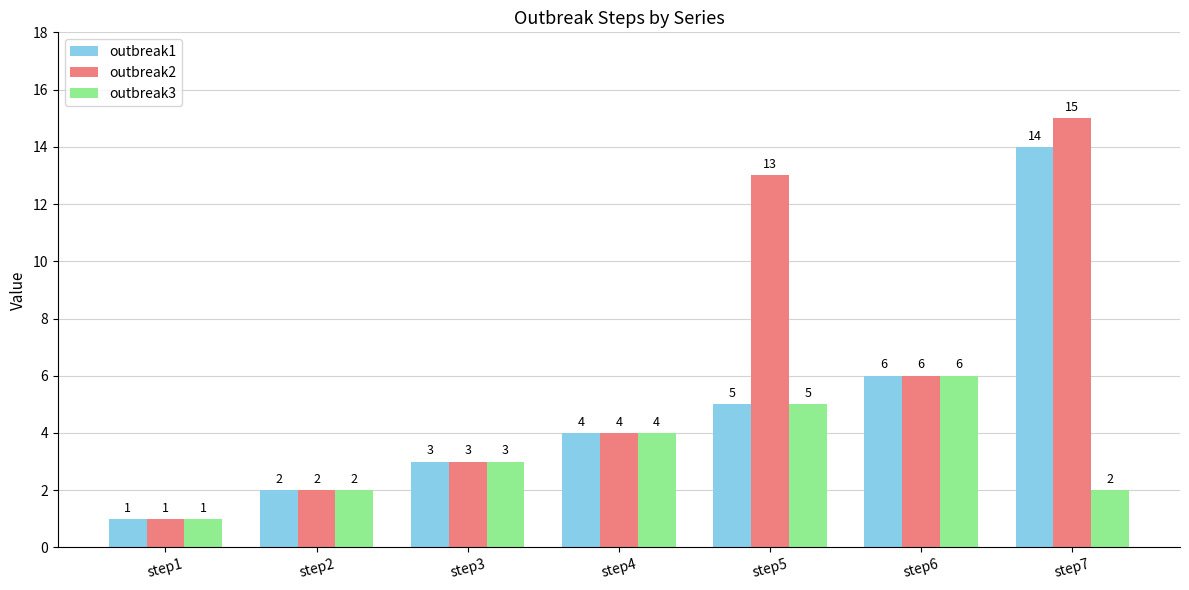

What is the average value of the outbreak3 series?

3